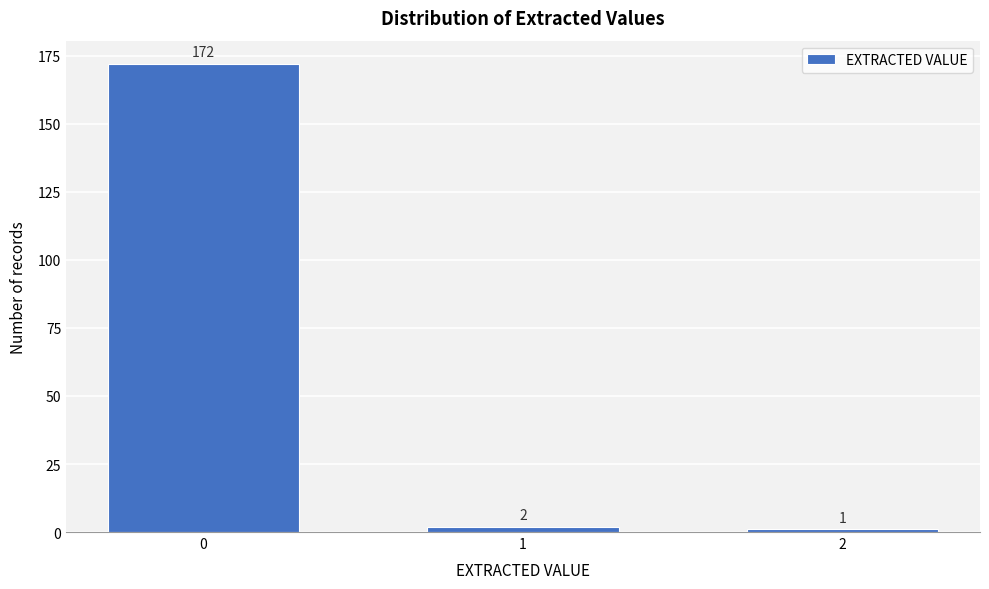

Reading right to left, list all the values displayed in this chart.

1	2	172